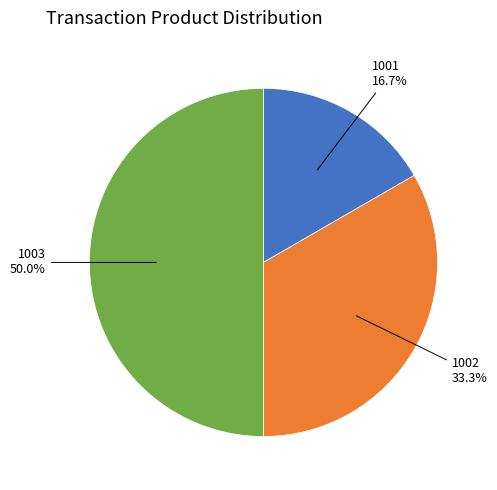

How many slices are in this pie chart?

3